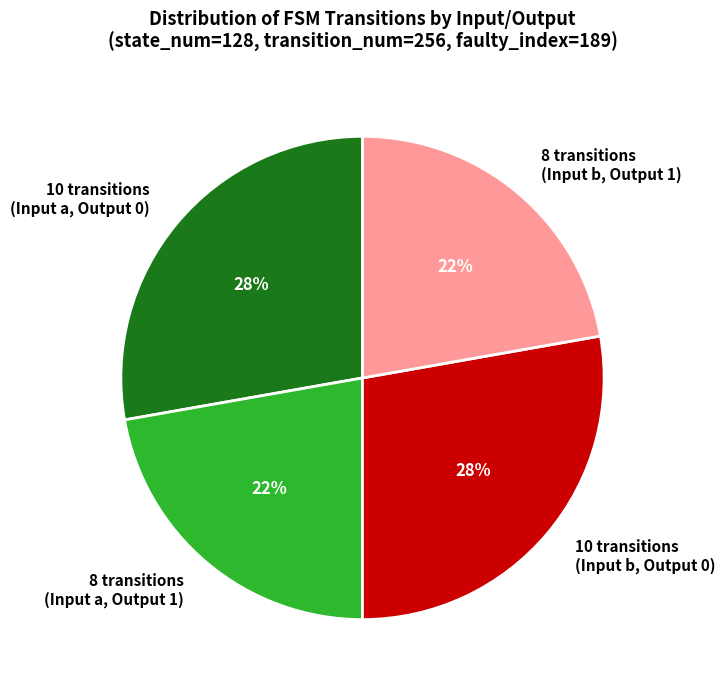

To the nearest percent, what portion does 10 transitions (Input b, Output 0) represent?

28%